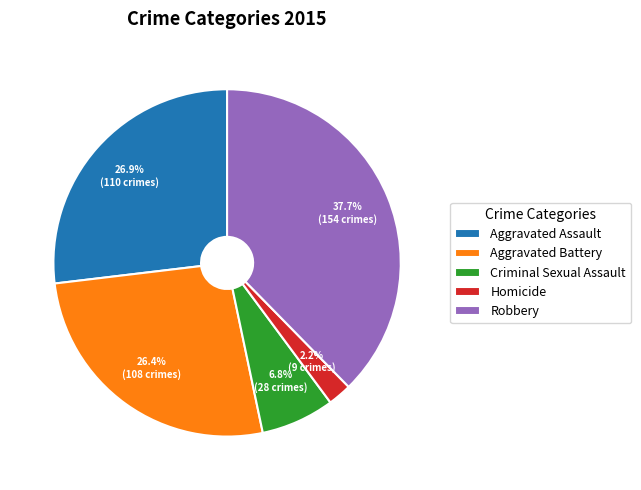

What is the smallest slice in the pie chart?

Homicide